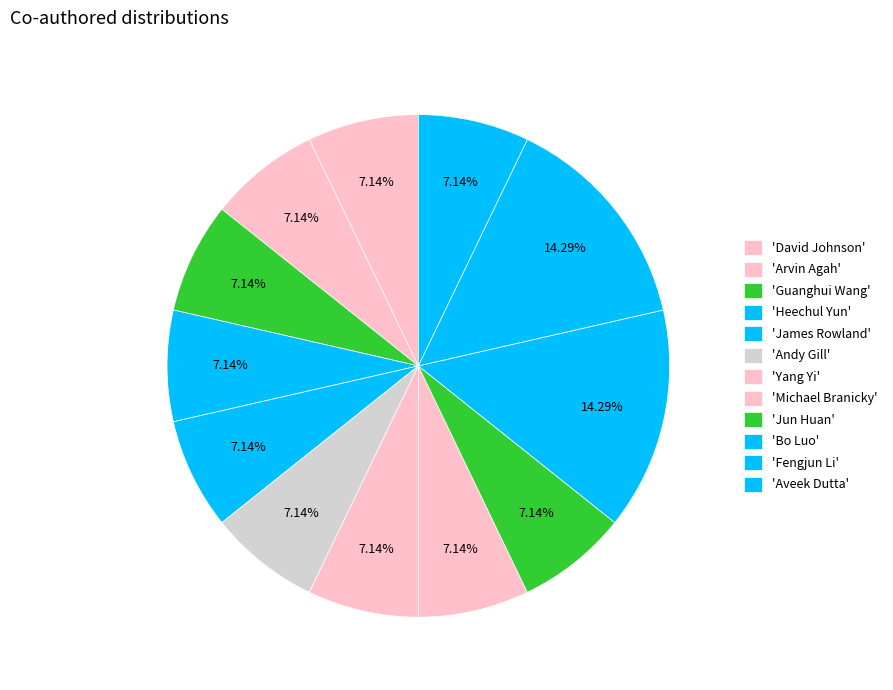

How many segments does this pie chart have?

12